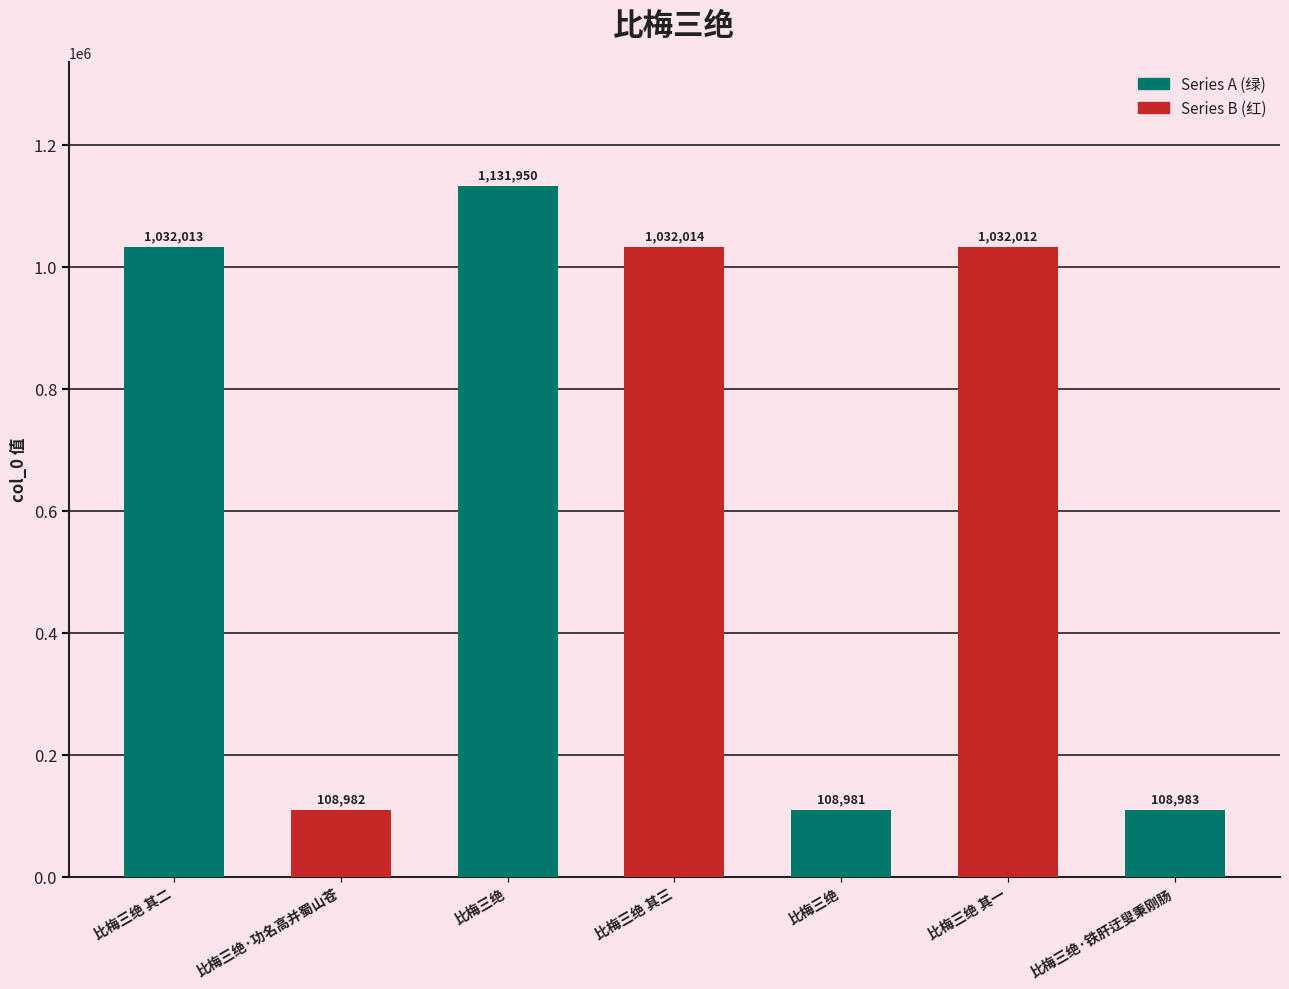

The value at 比梅三绝 is 58810. True or false?

False